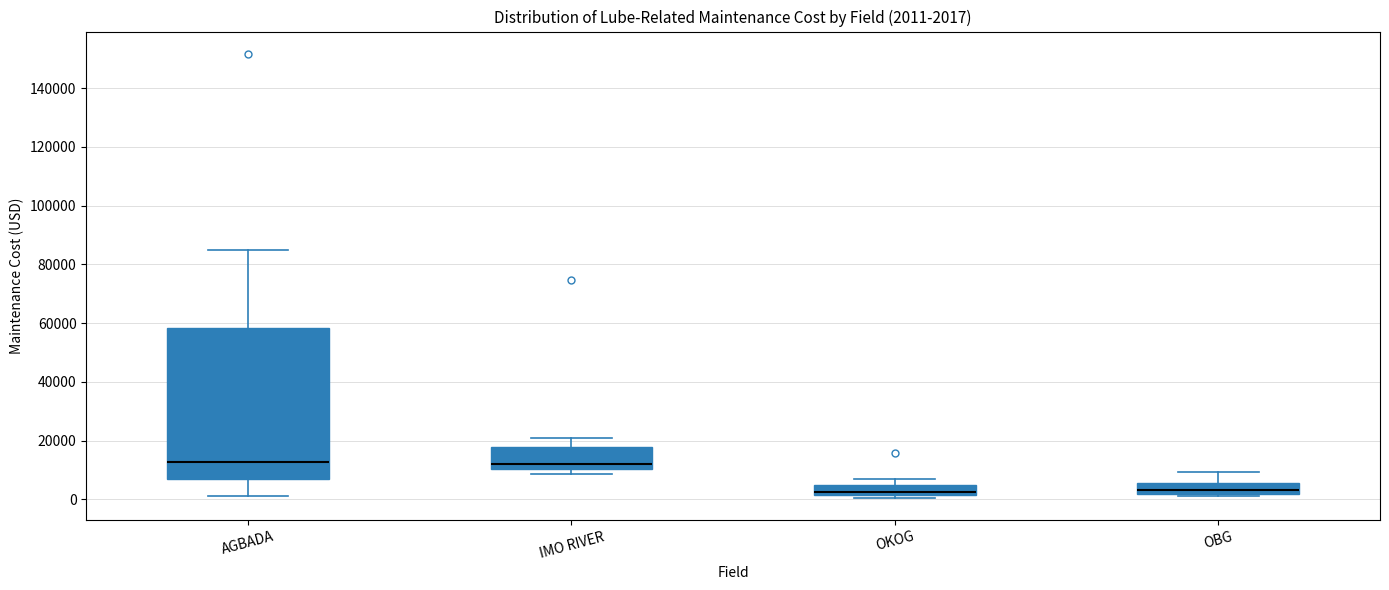

Comparing the boxes themselves (not the whiskers), which one is the tallest?

AGBADA